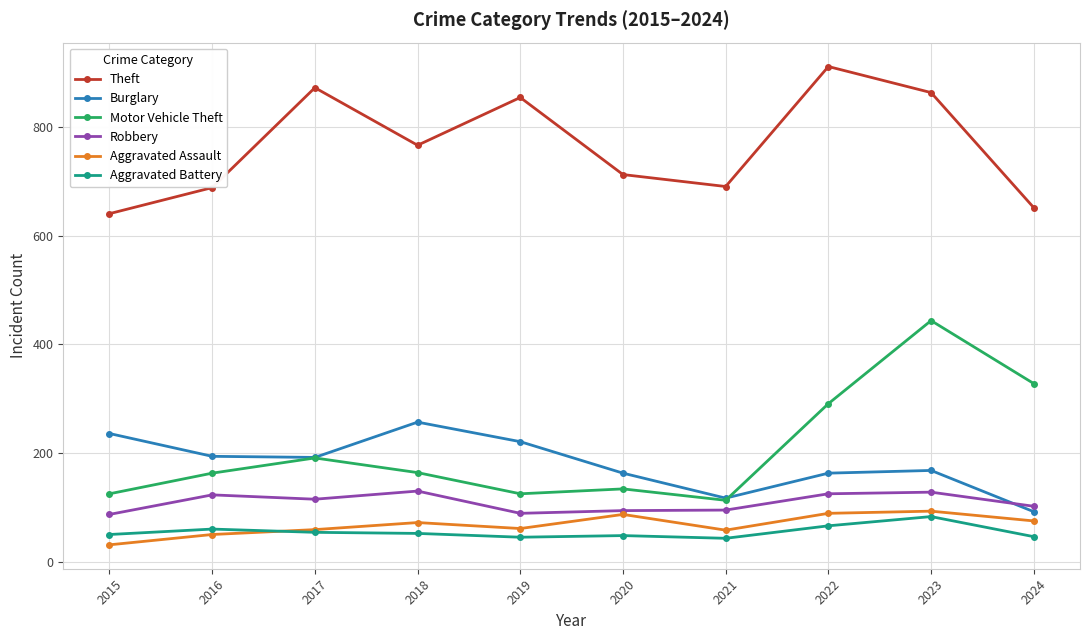

Which category has the highest value across all series?

2022